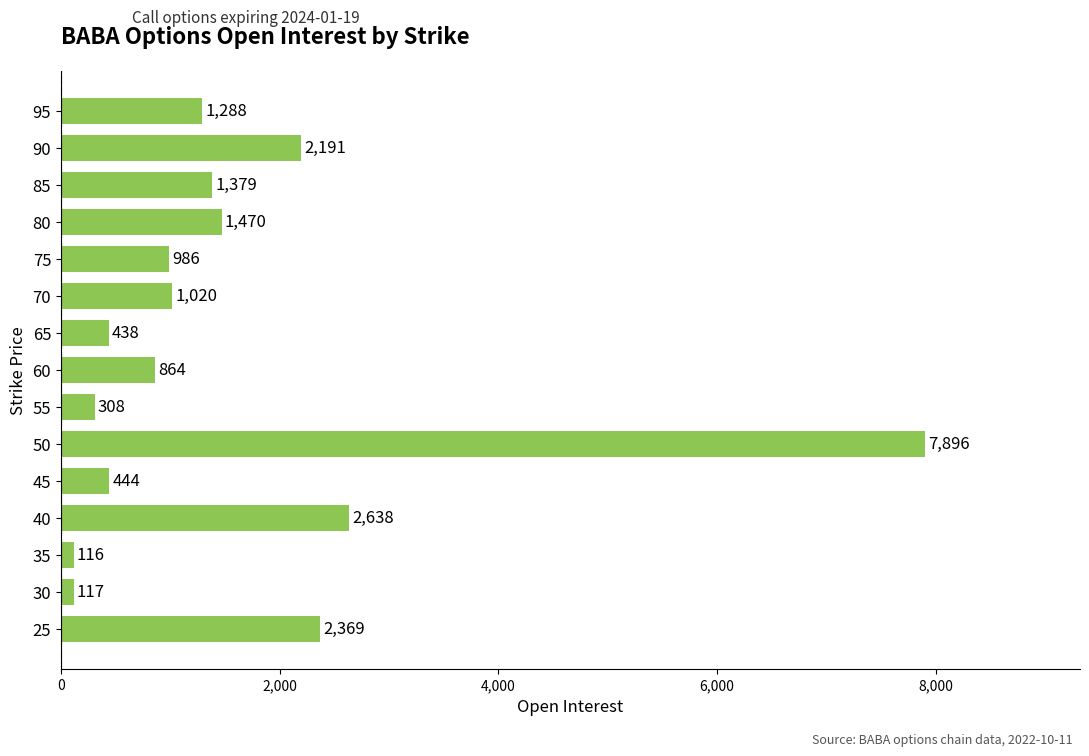

List the labels in order of value, largest first.

50, 40, 25, 90, 80, 85, 95, 70, 75, 60, 45, 65, 55, 30, 35